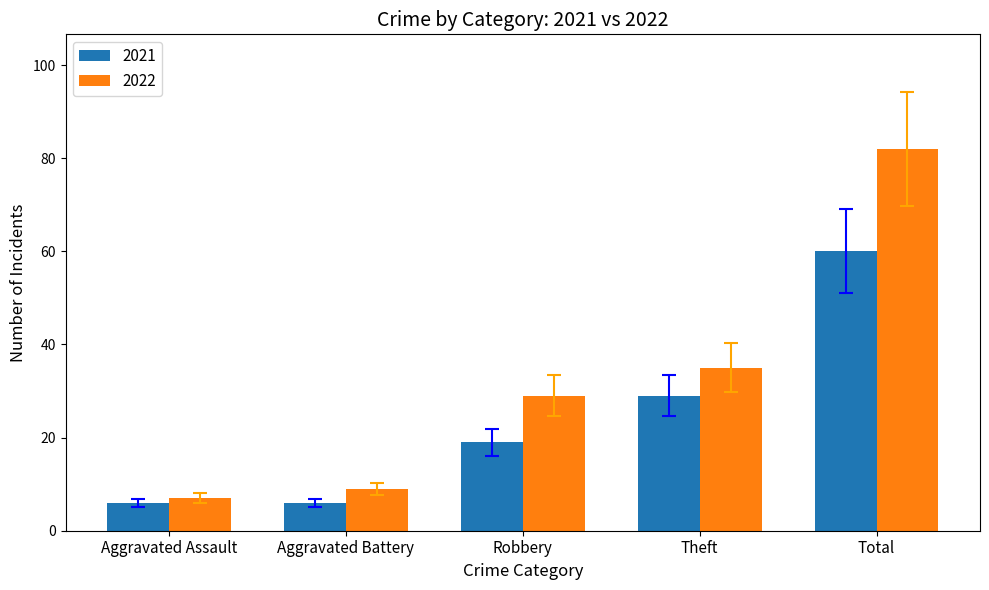

What position from the left is Theft?

4